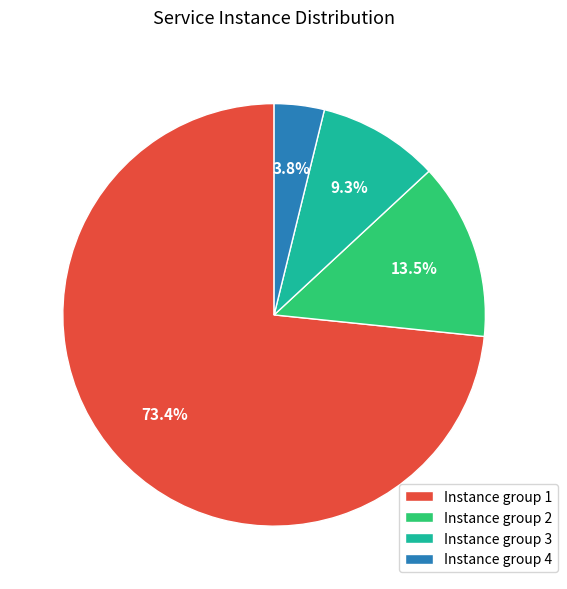

To the nearest percent, what is the average slice percentage?

25%